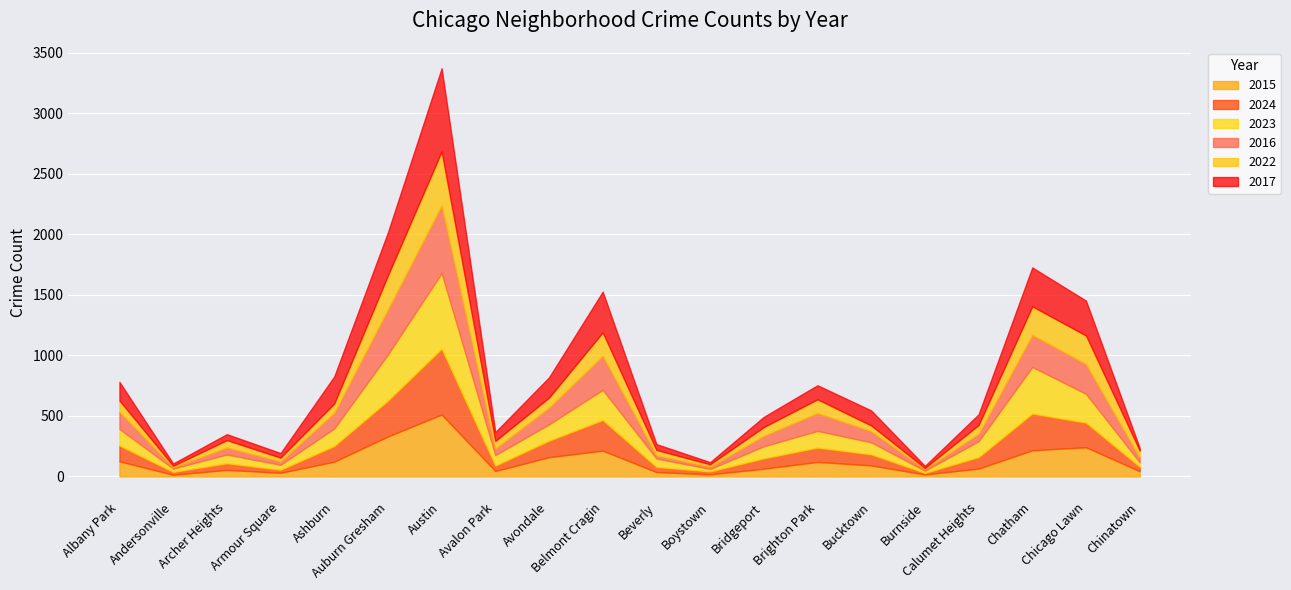

What is the approximate value of 2016 at Andersonville, to the nearest 10?

10